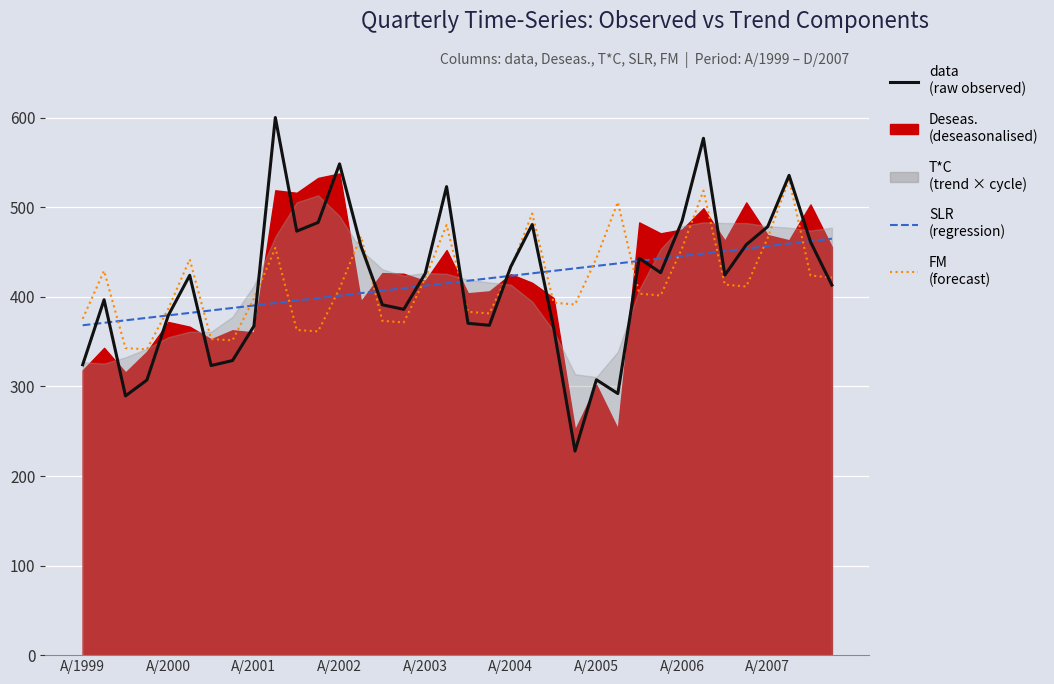

What is the value of the SLR point at the 35th from the left?

462.2